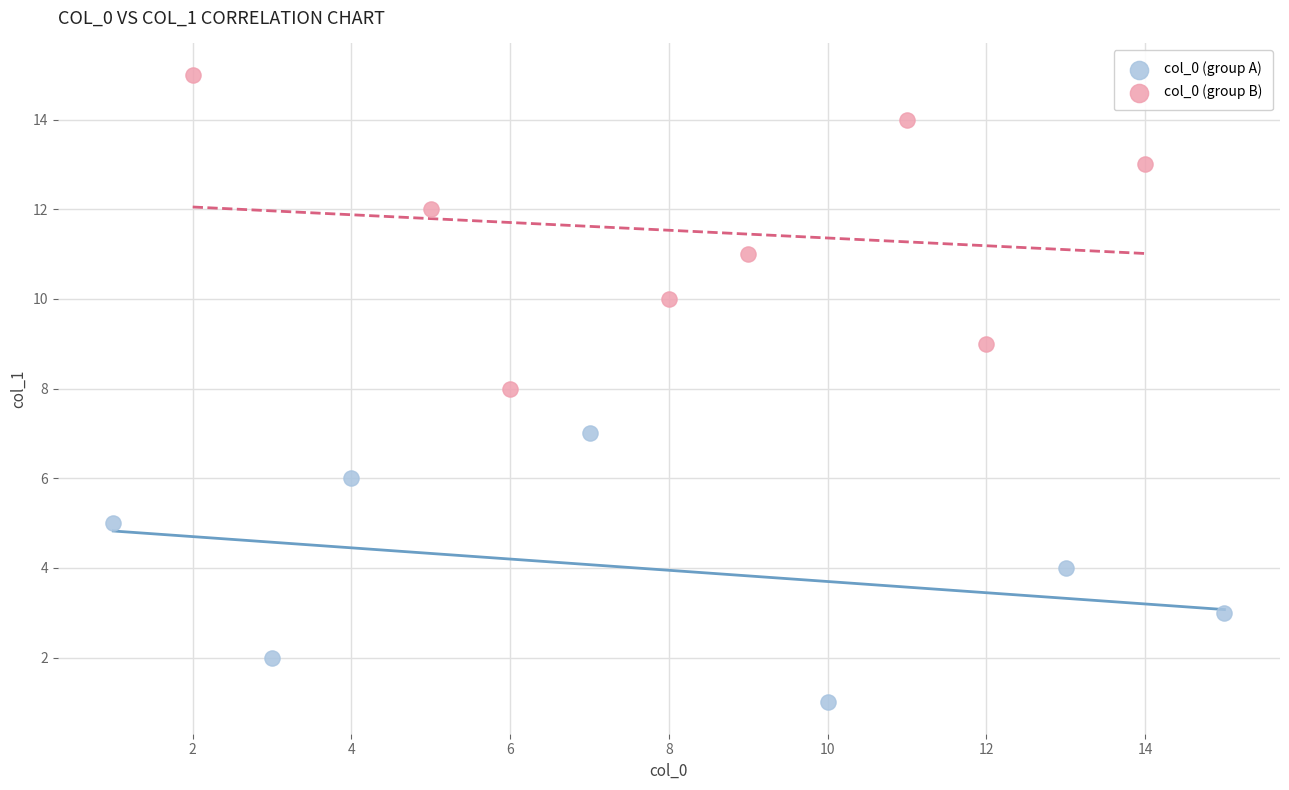

Which series has the widest spread of Y values?

col_0 (group B)